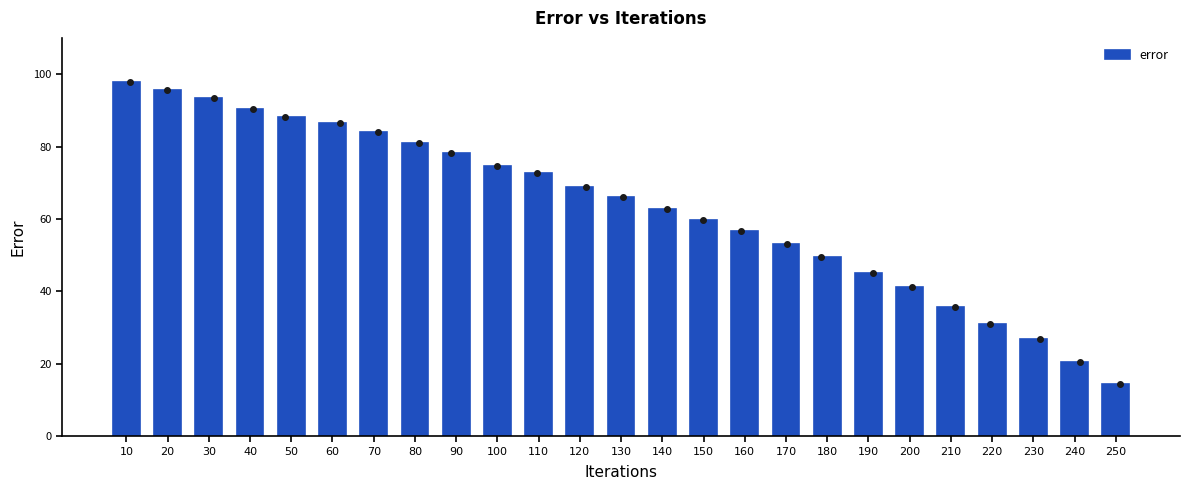

What is the average value?

63.0